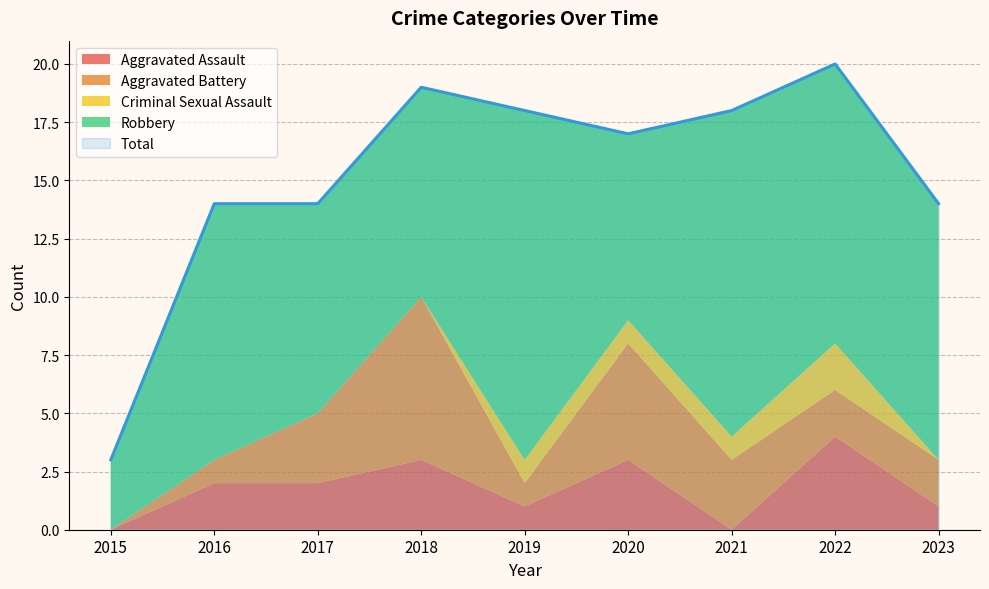

Which series has the largest total across all categories?

Total